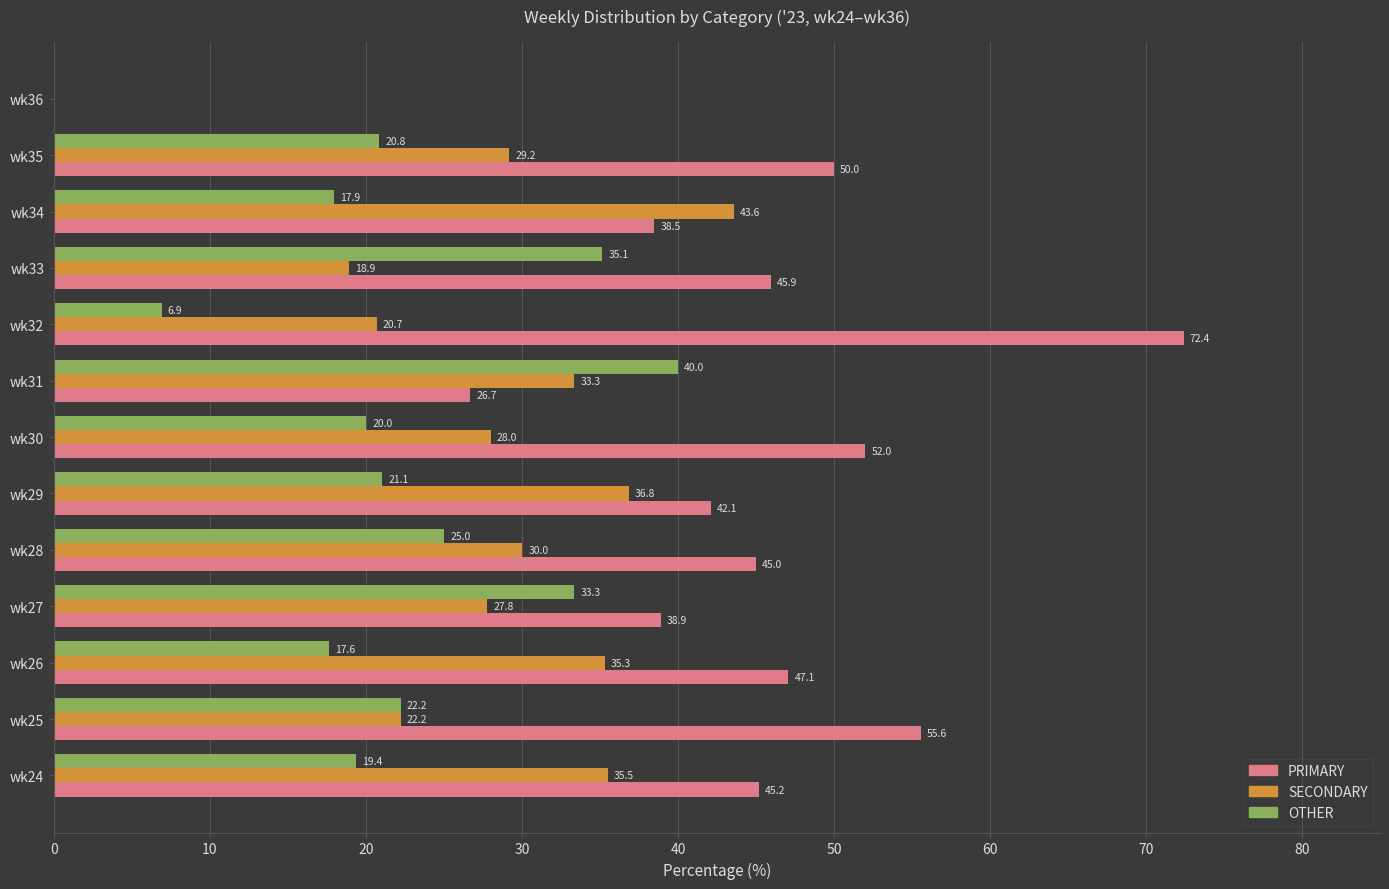

True or false: PRIMARY has a value of 68.0 at wk33.

False